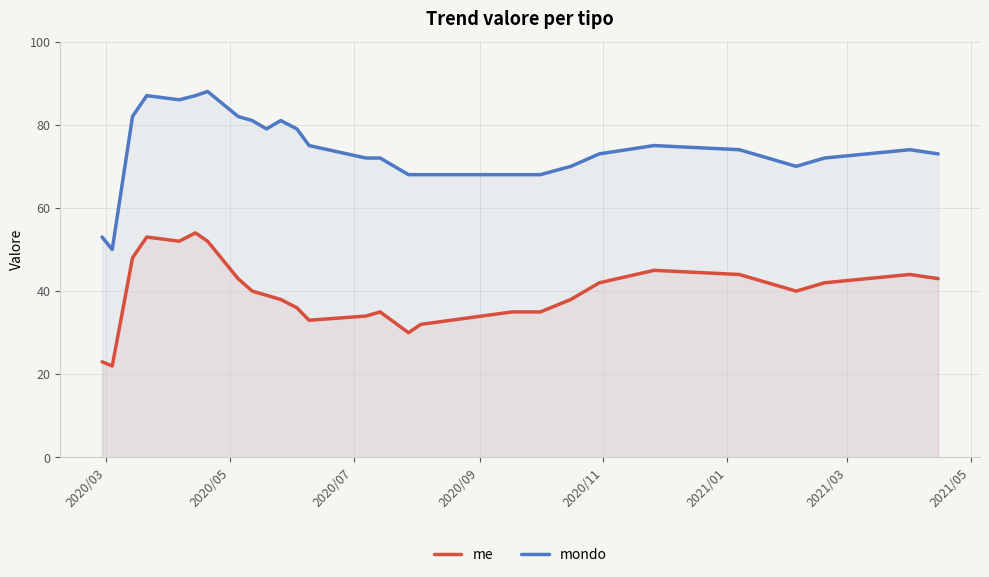

What is the maximum value for mondo?

88